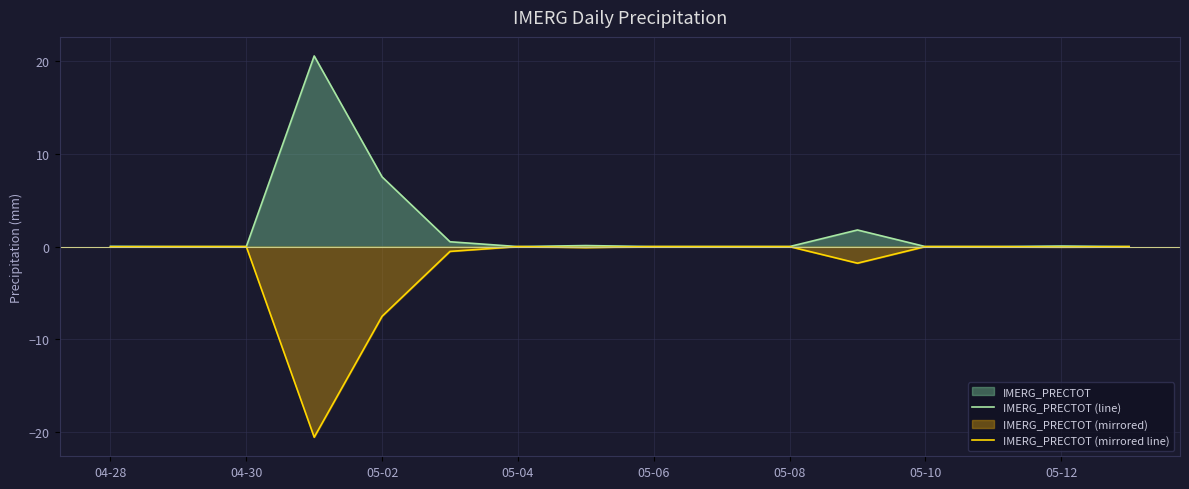

True or false: IMERG_PRECTOT (line) has a value of 0.0 at 04-30.

True